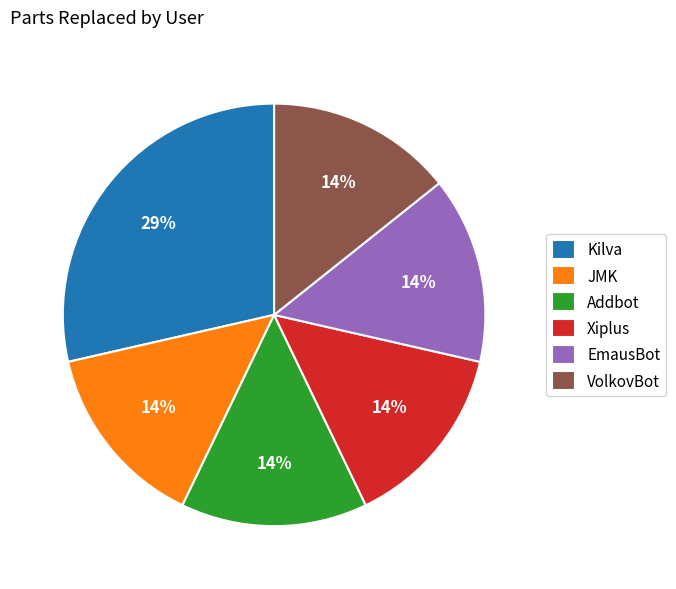

Is there any slice that represents more than half of the pie?

No